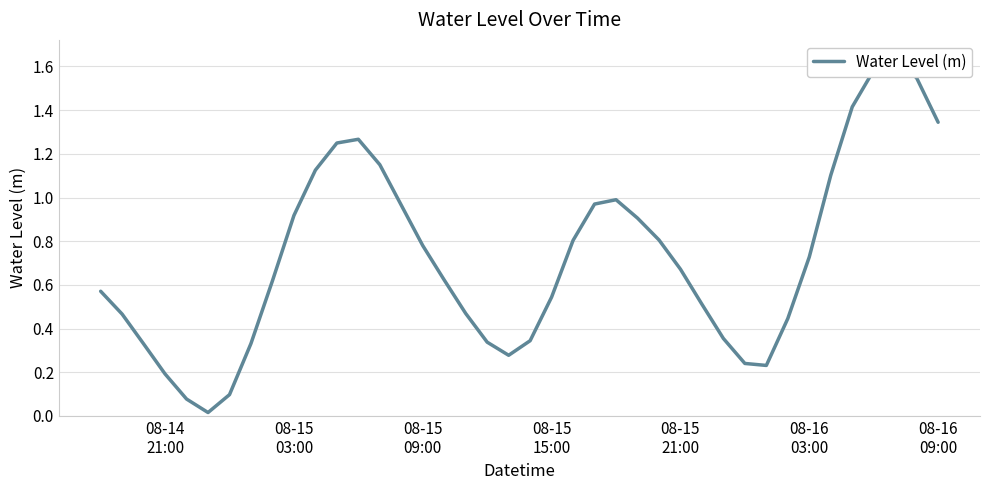

What is the sum of all values?

29.0